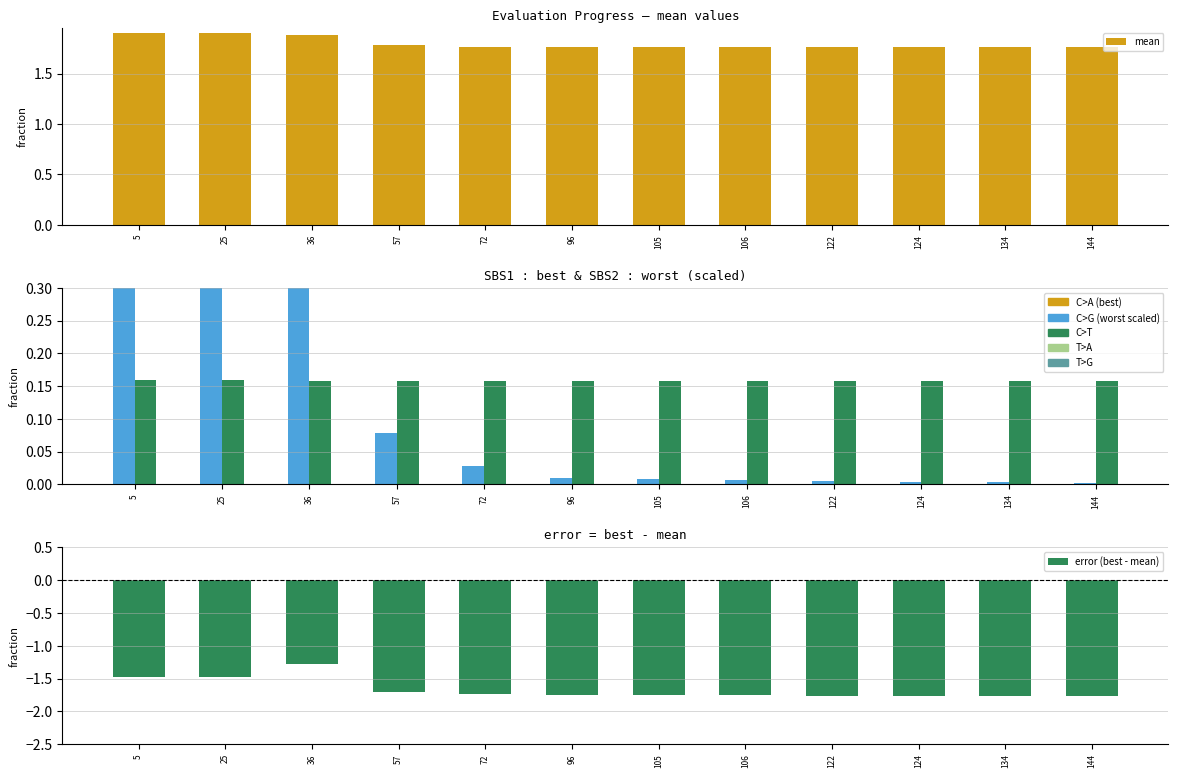

Between 57 and 5, which is larger?

5